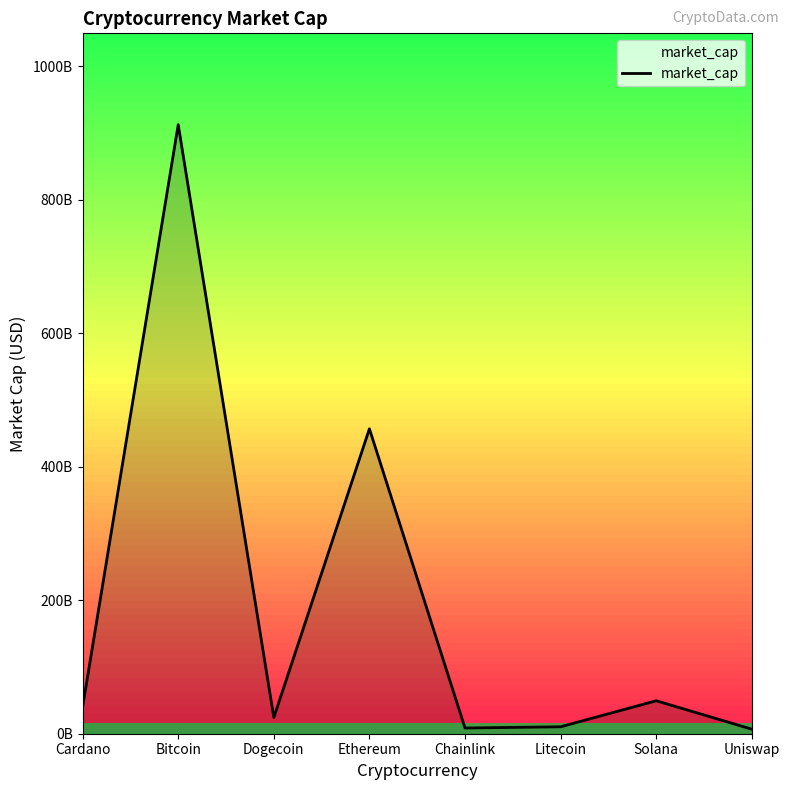

Where is the first local minimum?

Dogecoin